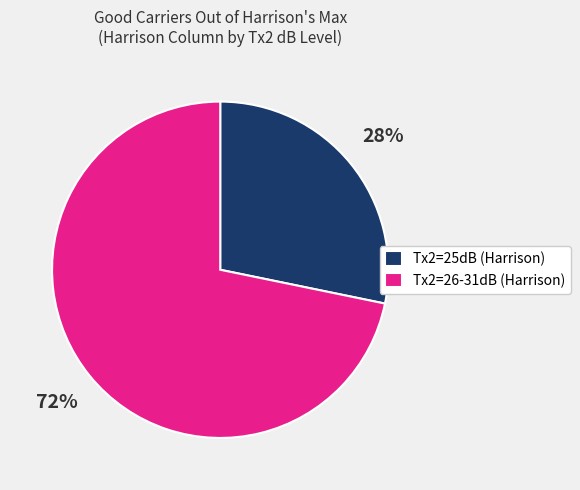

The Tx2=26-31dB (Harrison) slice represents 72% of the pie. True or false?

True